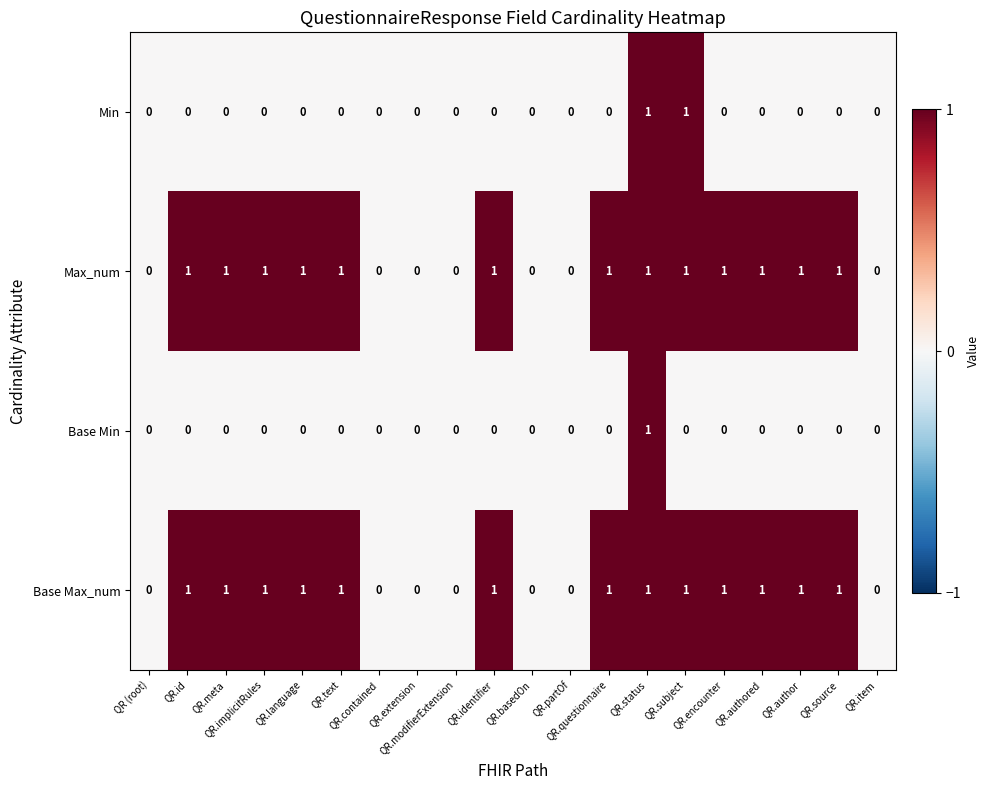

How many Max_num values are between 0 and 1?

20